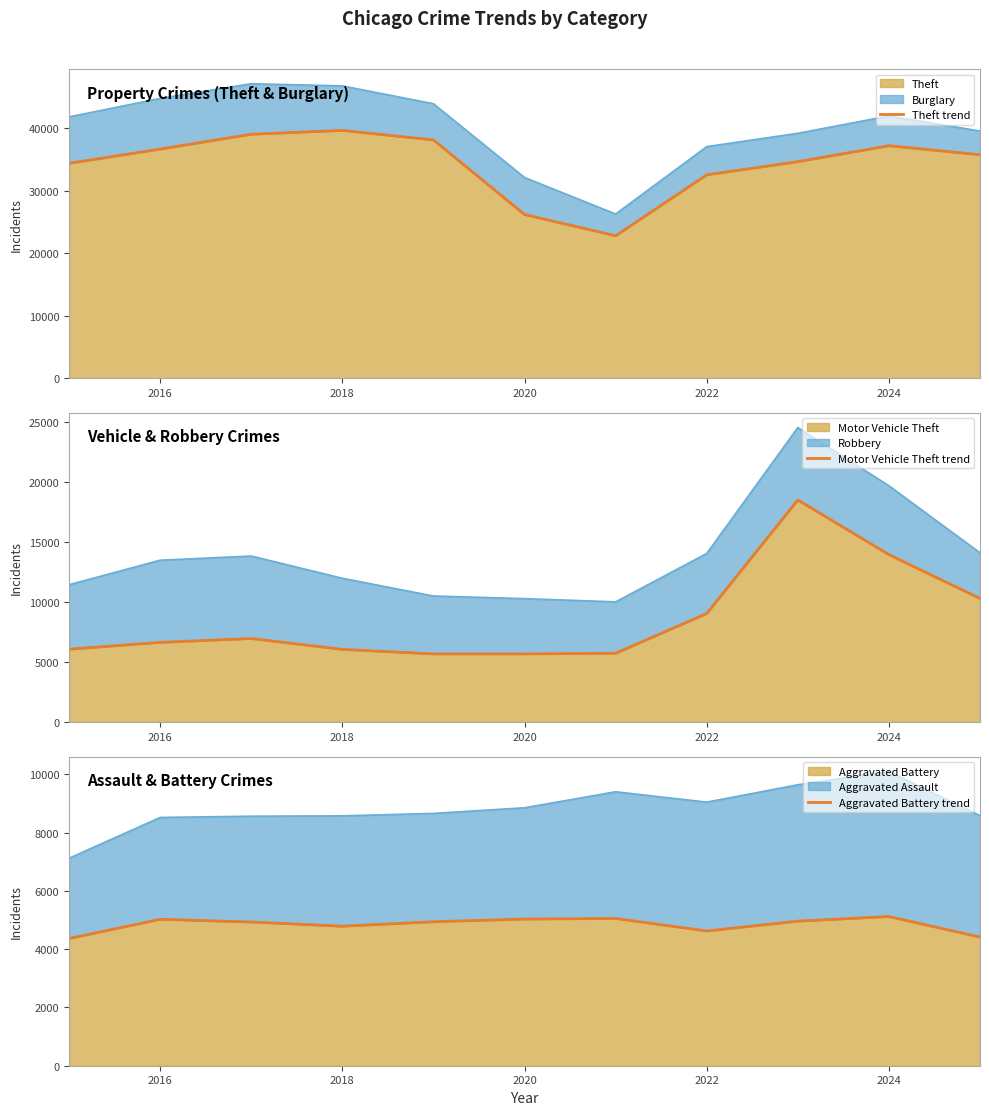

True or false: Theft trend and Aggravated Battery trend cross at least once.

False